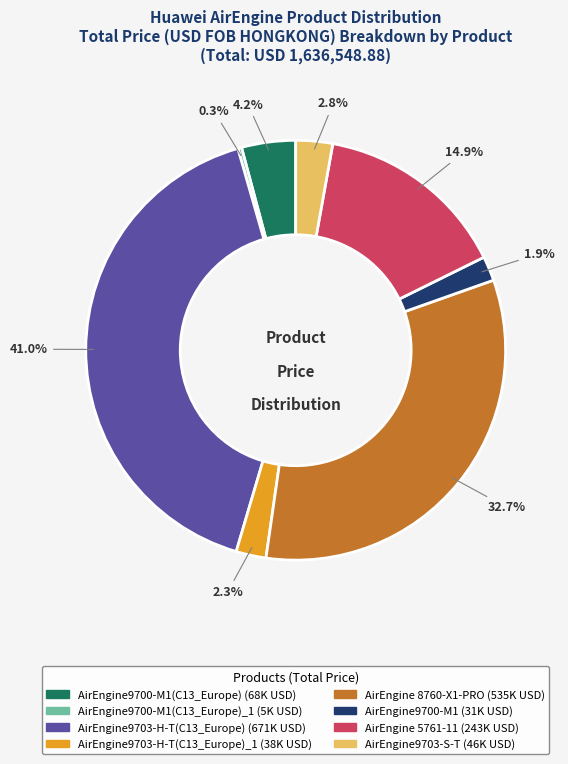

Is there a majority slice in this chart?

No